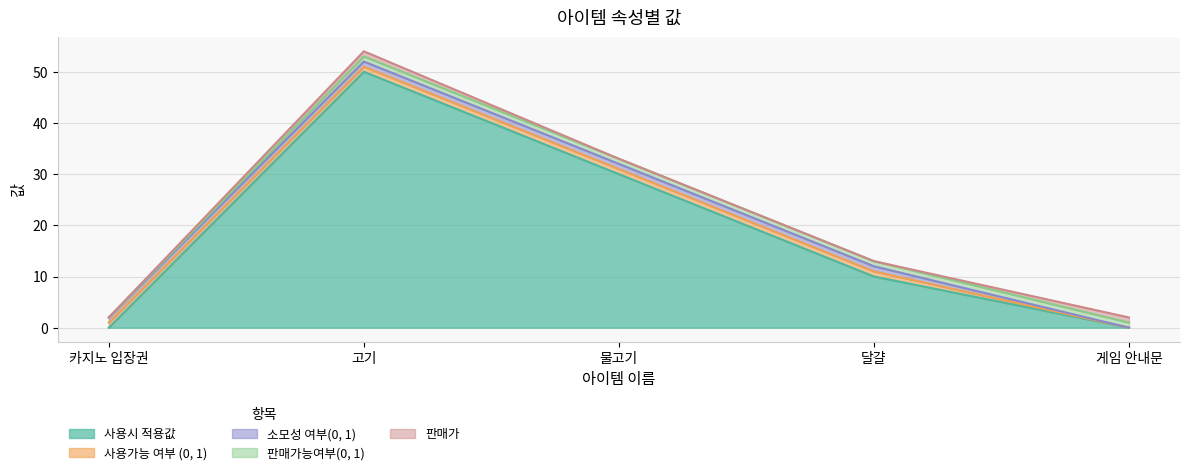

Does the chart display data point markers on the line(s)?

No